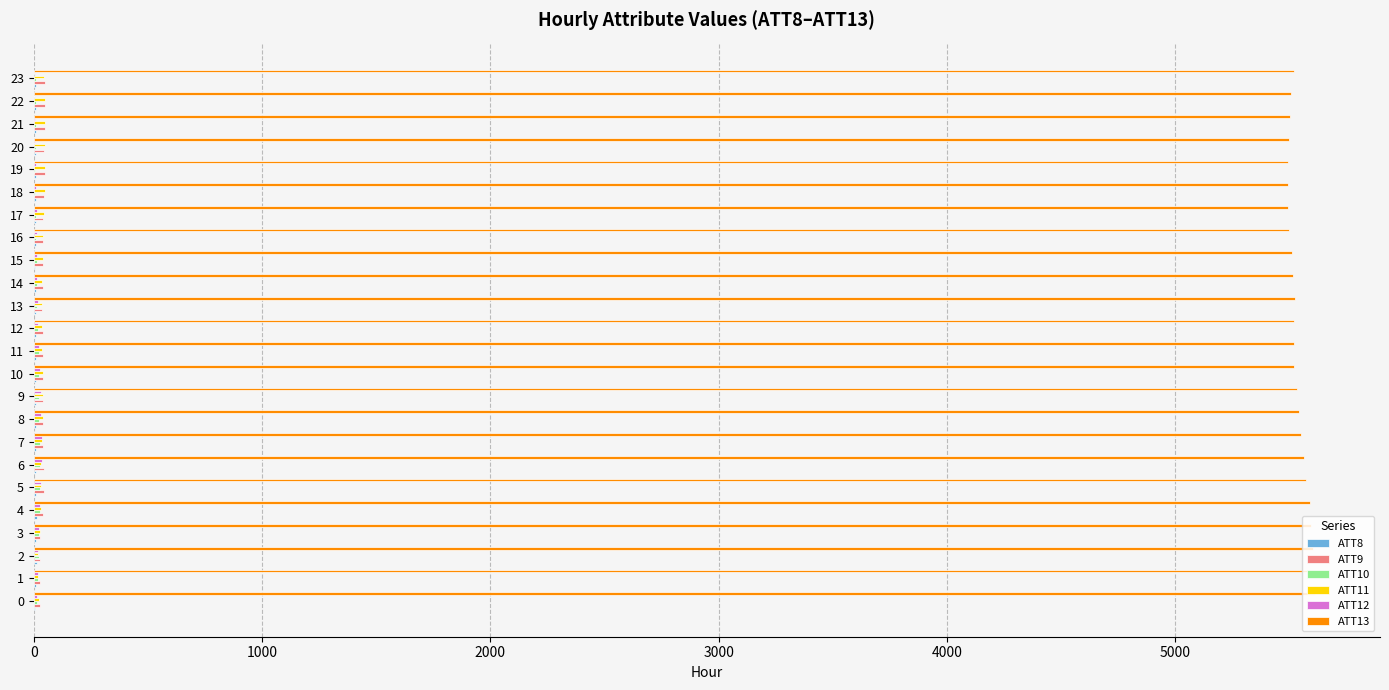

How many categories are shown in the chart?

24